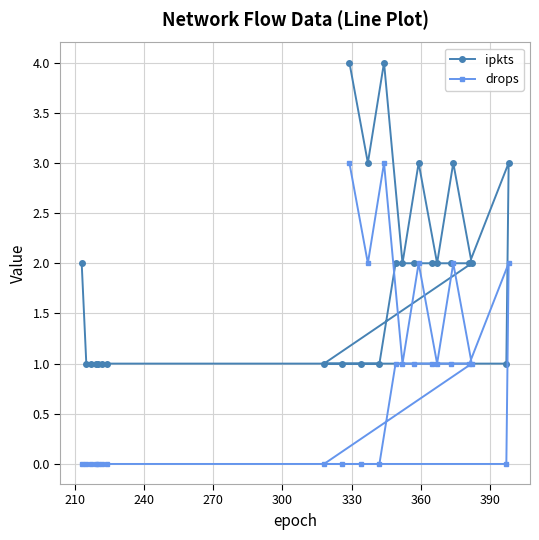

Reading left to right, transcribe all the data shown in this chart.

ipkts: 2	1	1	1	1	1	1	1	1	4	1	3	1	4	2	2	2	3	2	2	2	3	2	2	1	3
drops: 0	0	0	0	0	0	0	0	0	3	0	2	0	3	1	1	1	2	1	1	1	2	1	1	0	2